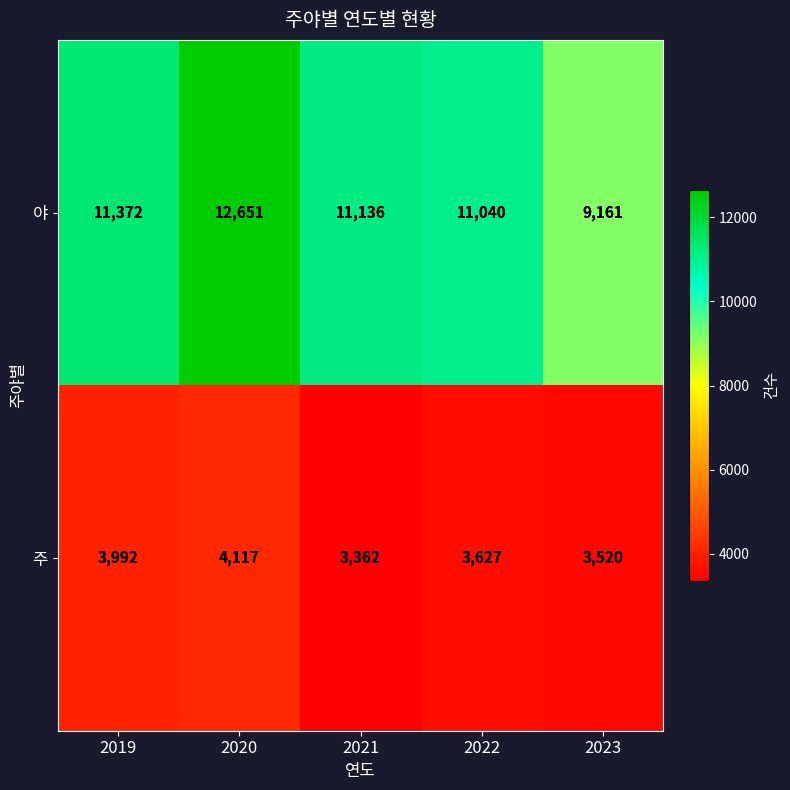

The value of 주 at 2020 is 830. True or false?

False